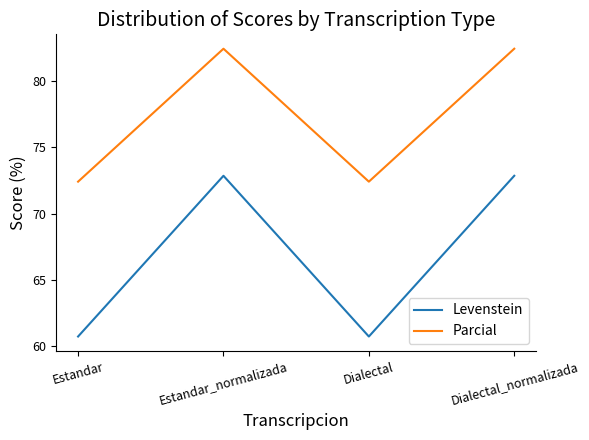

Where does the Parcial series first go above 82?

Estandar_normalizada